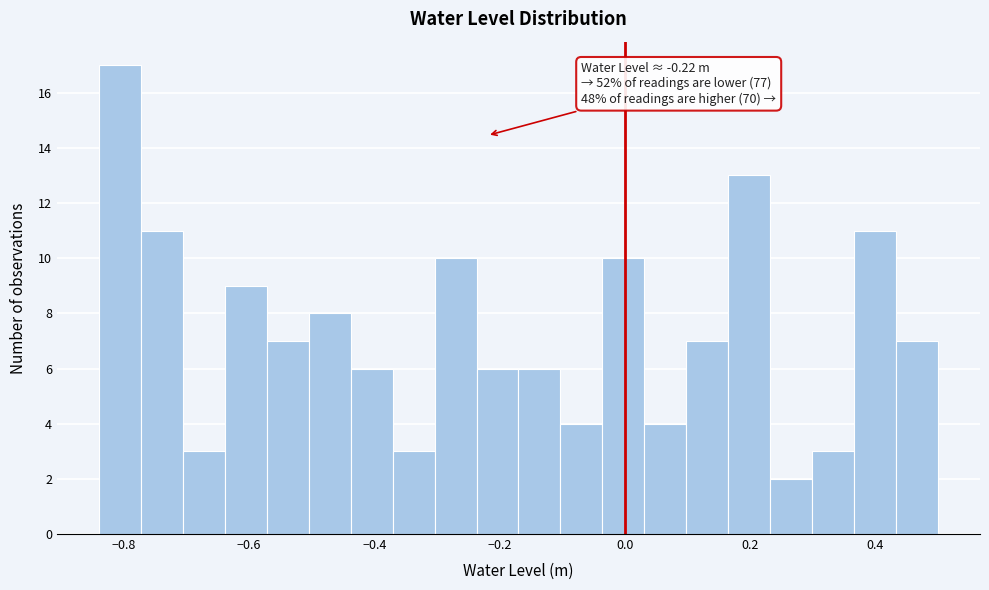

Around what value on the x-axis is the tallest bar? Give the approximate position of its centre, as read against the axis.

-0.80